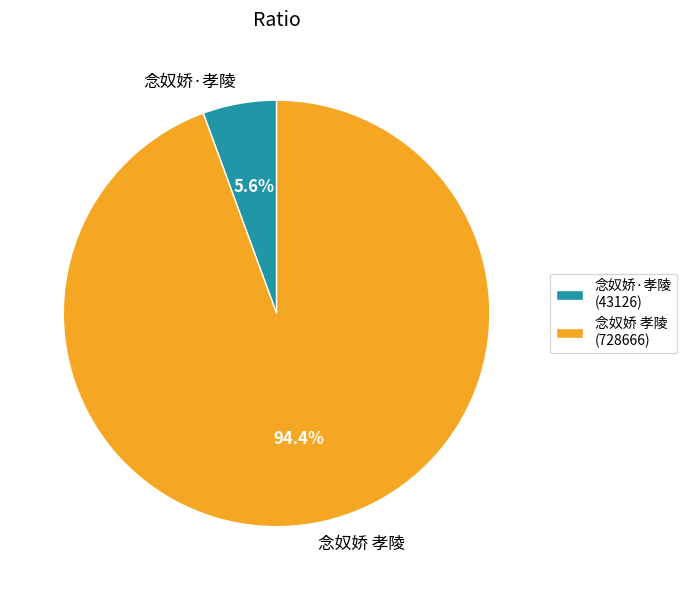

What is the ratio of the value at 念奴娇·孝陵 to the value at 念奴娇 孝陵?

0.1